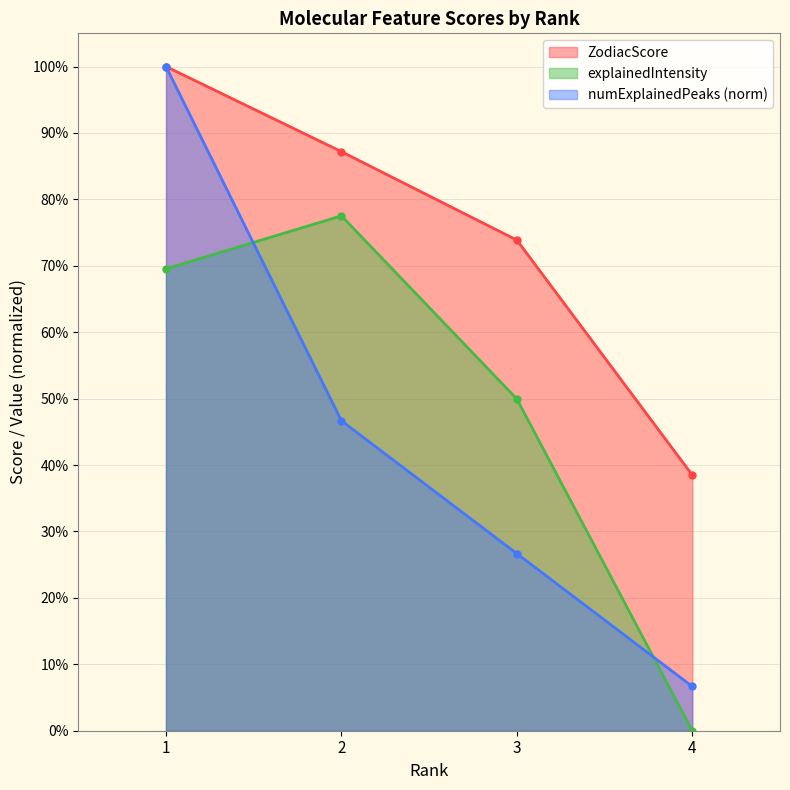

The value of numExplainedPeaks at 1 is 1.8. True or false?

False